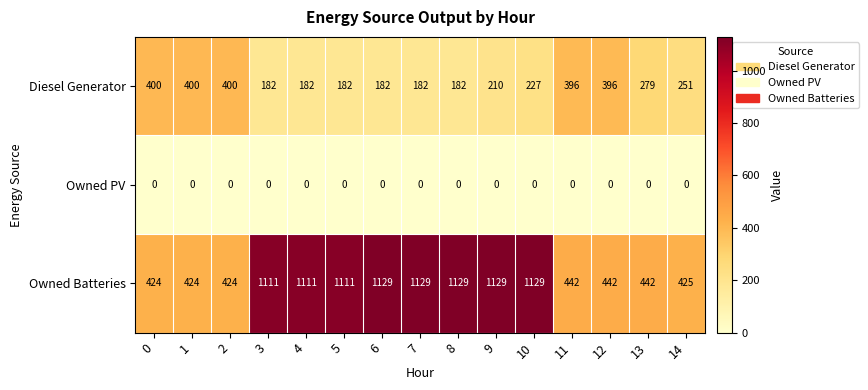

What is the total value across all series at 7?

1311